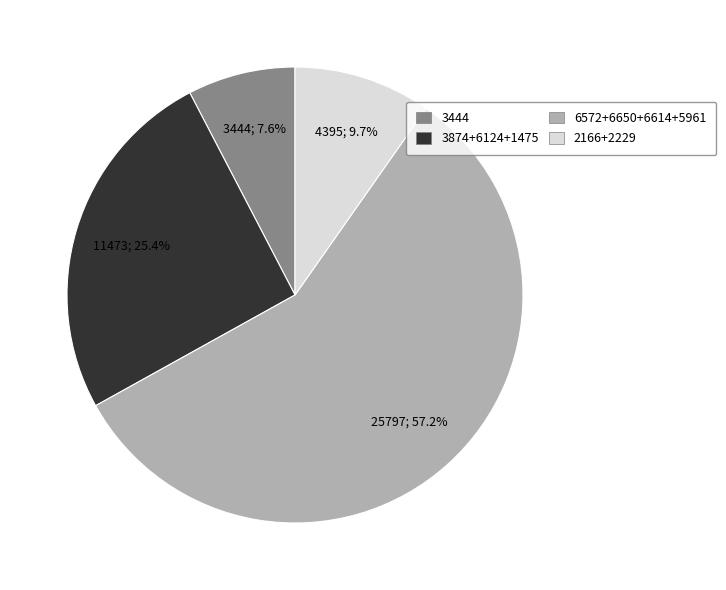

To the nearest percent, what is the difference between the largest and smallest slice percentages?

50%